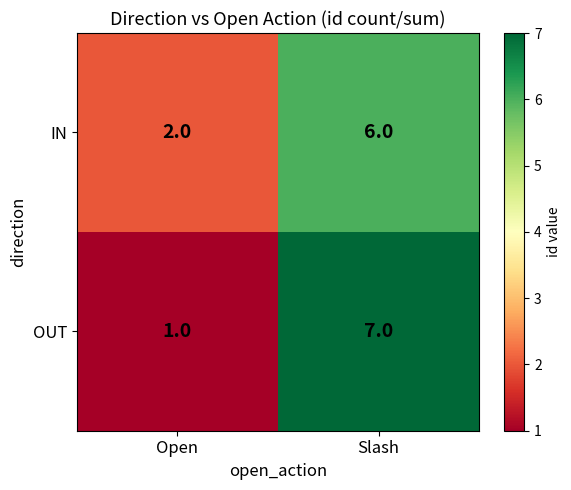

The IN series shows 3 at Slash. True or false?

False